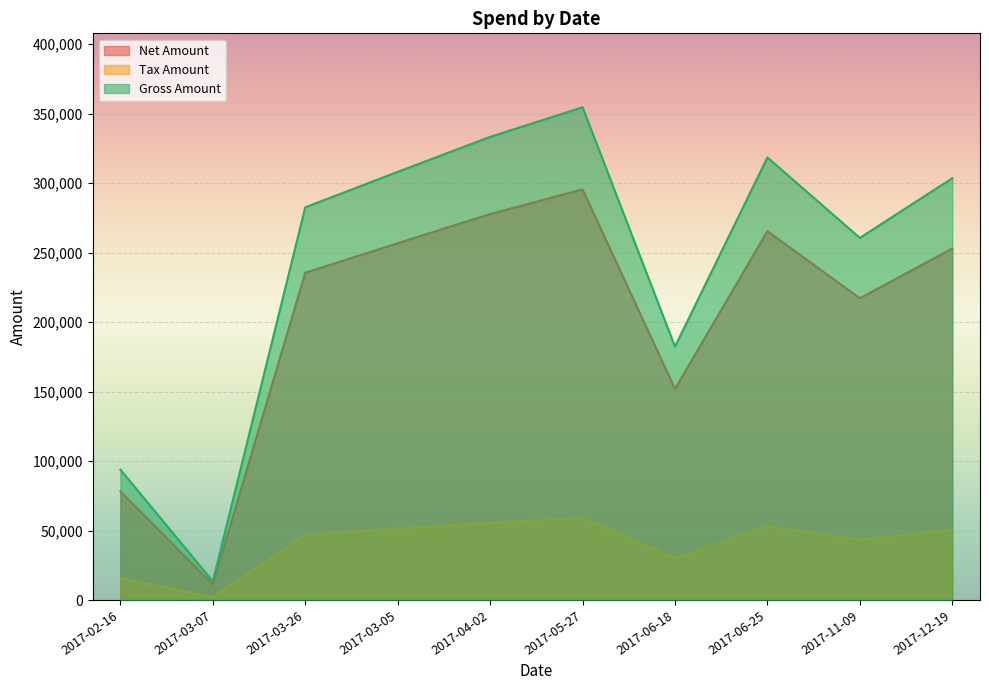

Which category has the highest value in the Net Amount series?

2017-05-27